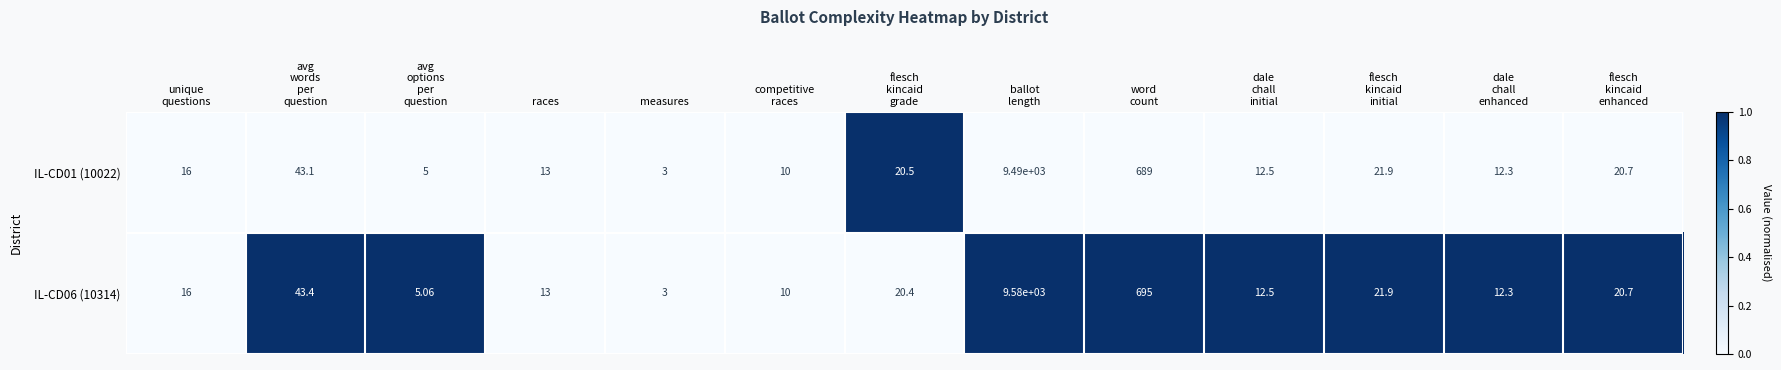

What is the total value across all series at ballot
length?

19070.0